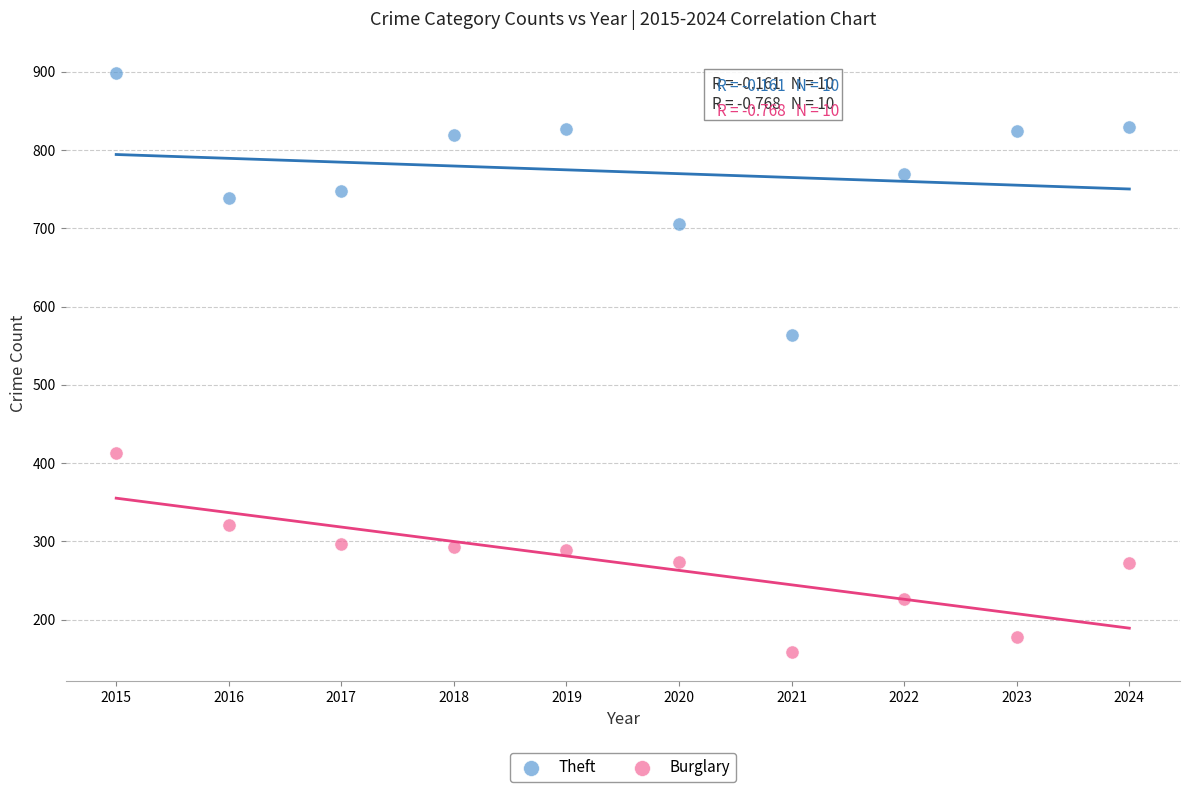

Which series reaches the maximum Y coordinate?

Theft